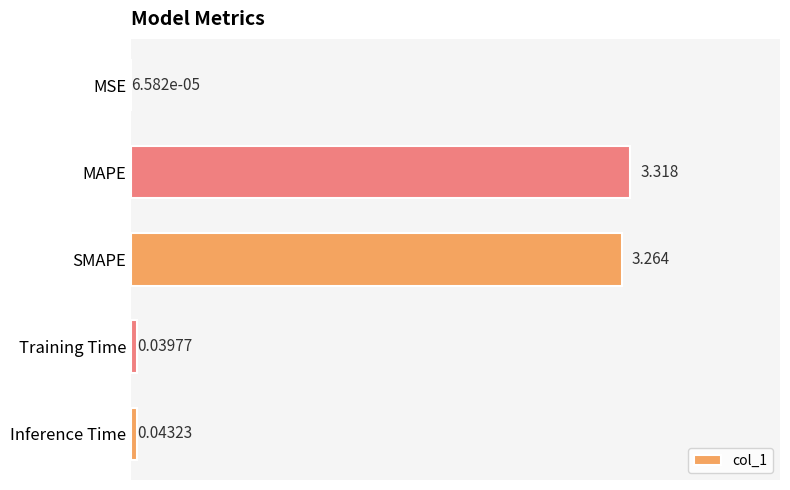

At which category does the chart reach its peak across all series?

MAPE